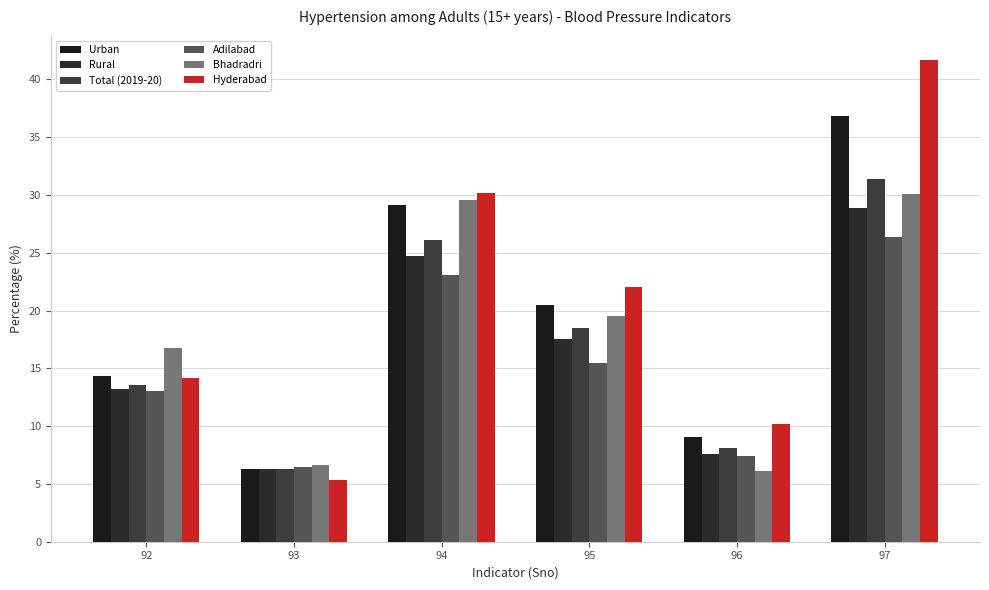

How many values in the Total (2019-20) series exceed 18?

3